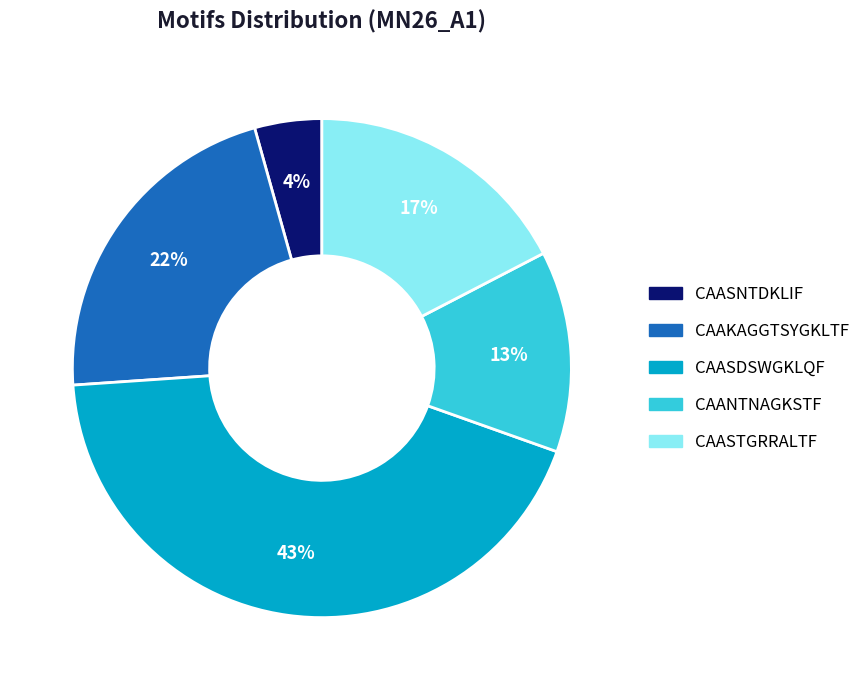

Does any single category account for the majority?

No